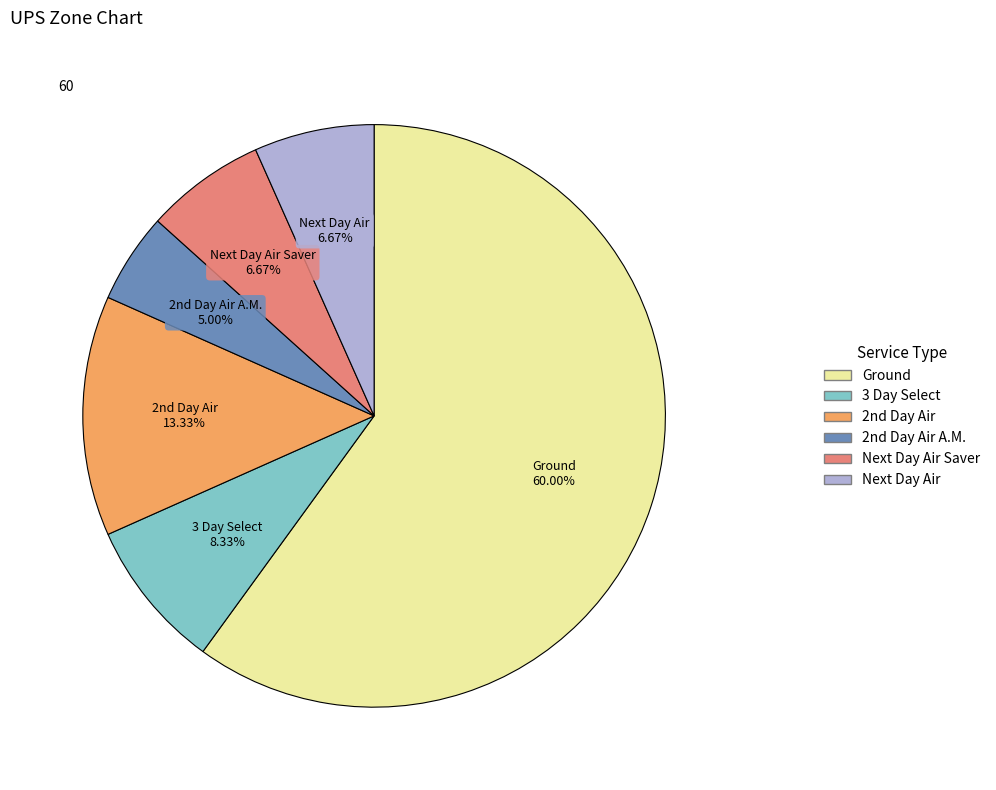

Which category accounts for the majority?

Ground